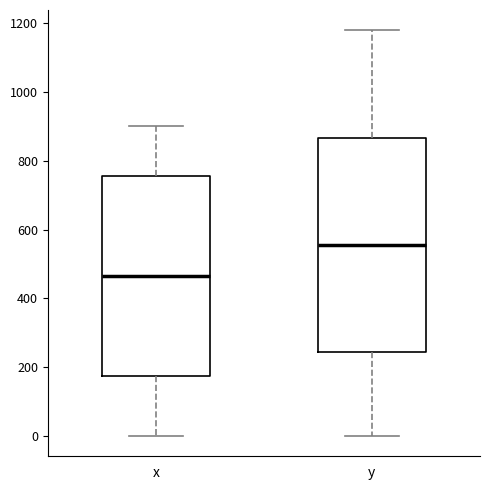

Reading left to right, transcribe this box plot: for each box, give where its median line is, the range the box spans, and where its two whiskers end, as read against the y-axis. The values are not printed on the chart, so give them approximately, as read against the axis.

x: median 460, box 180 to 760, whiskers 0 to 900
y: median 560, box 240 to 860, whiskers 0 to 1180